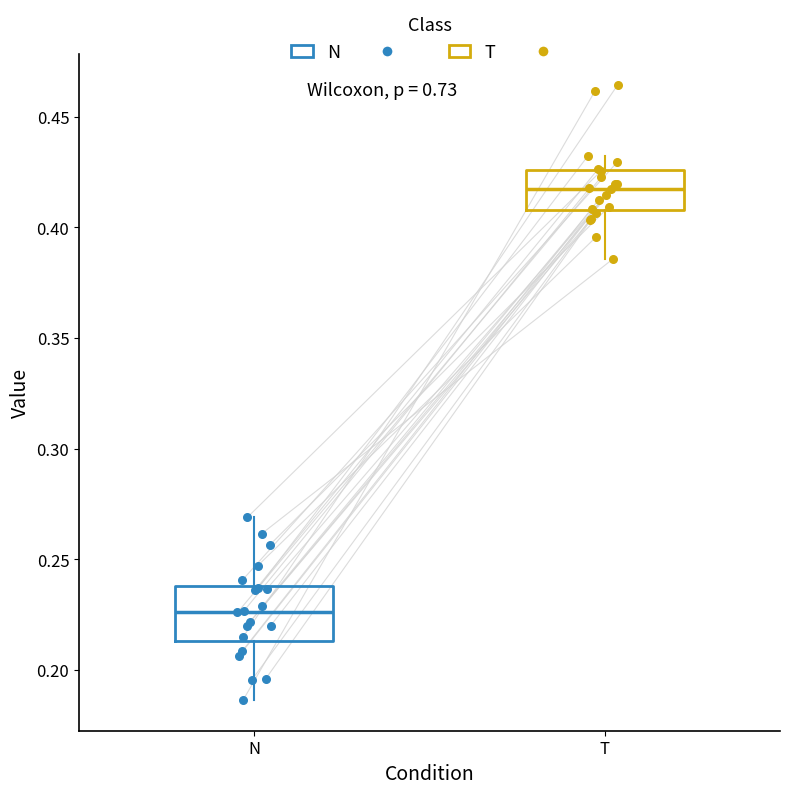

Reading left to right, read every box against the y-axis: the position of its median line, the range the box covers, and the ends of its whiskers. The values are not printed on the chart, so give them approximately, as read against the axis.

N: median 0.225, box 0.215 to 0.240, whiskers 0.185 to 0.270
T: median 0.420, box 0.410 to 0.425, whiskers 0.385 to 0.430